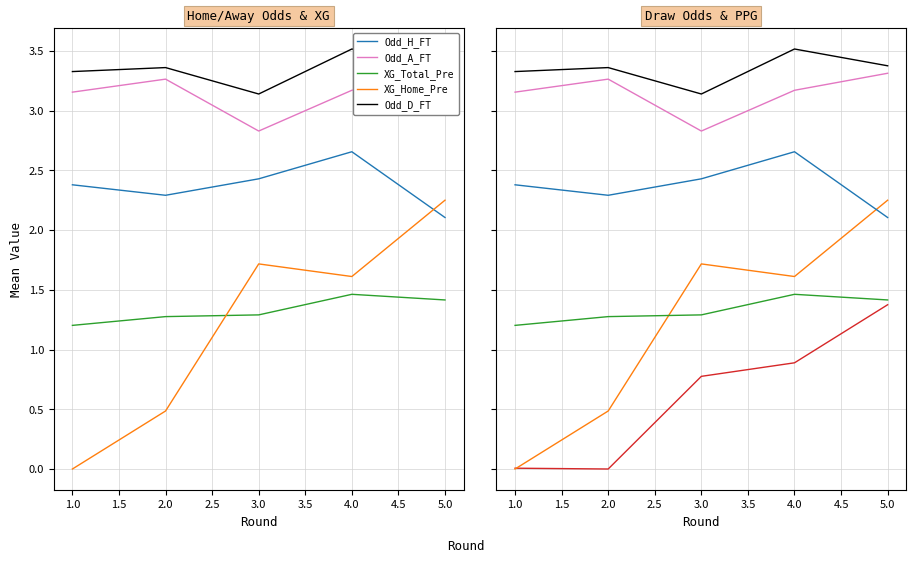

The PPG_Home_Pre series shows 2.0 at 5.0. True or false?

False